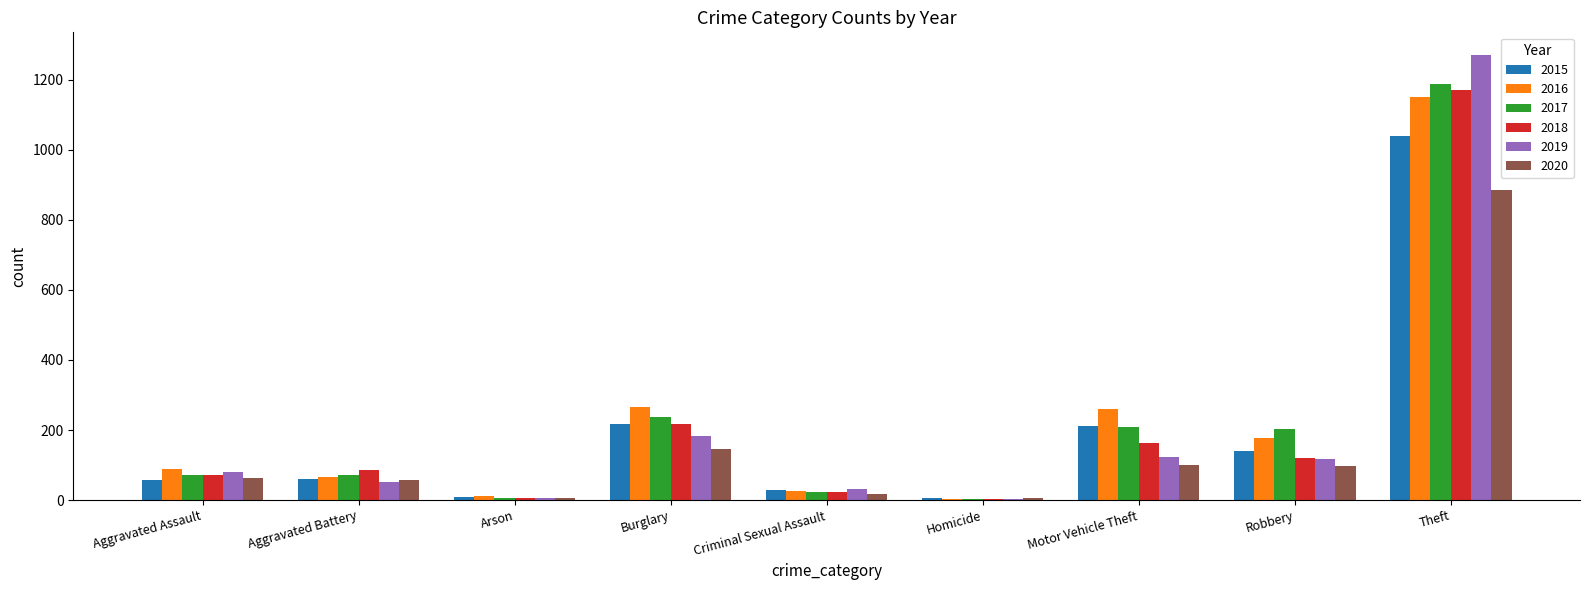

Which label corresponds to the largest value in the chart?

Theft